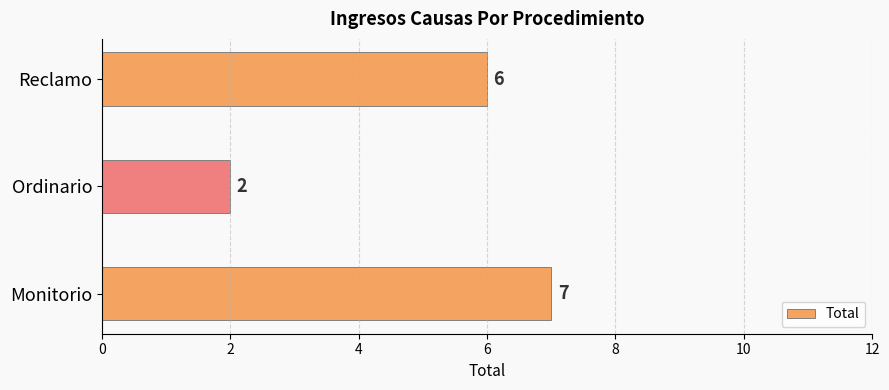

Approximately how many times larger is the value at Ordinario compared to Reclamo?

0.3